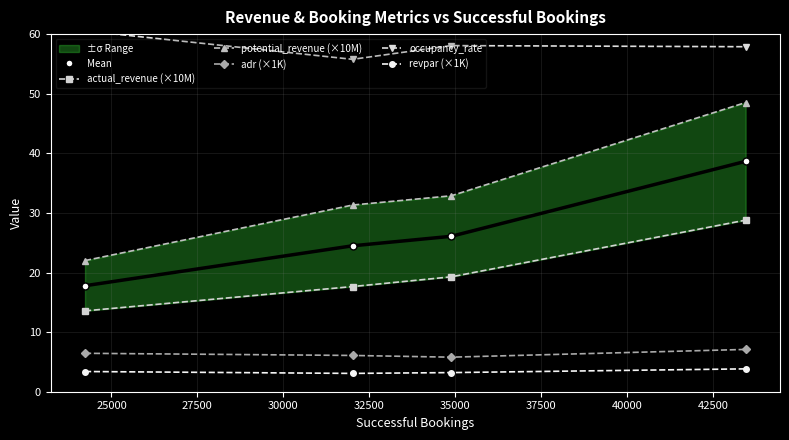

What is the minimum value for revpar (×1K)?

3.1